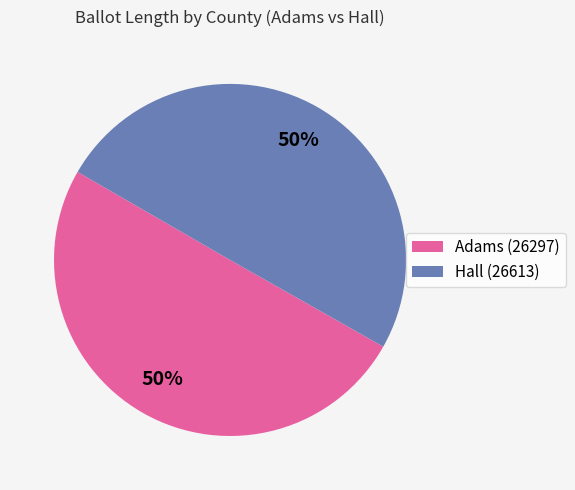

To the nearest percent, what is the average slice percentage?

50%